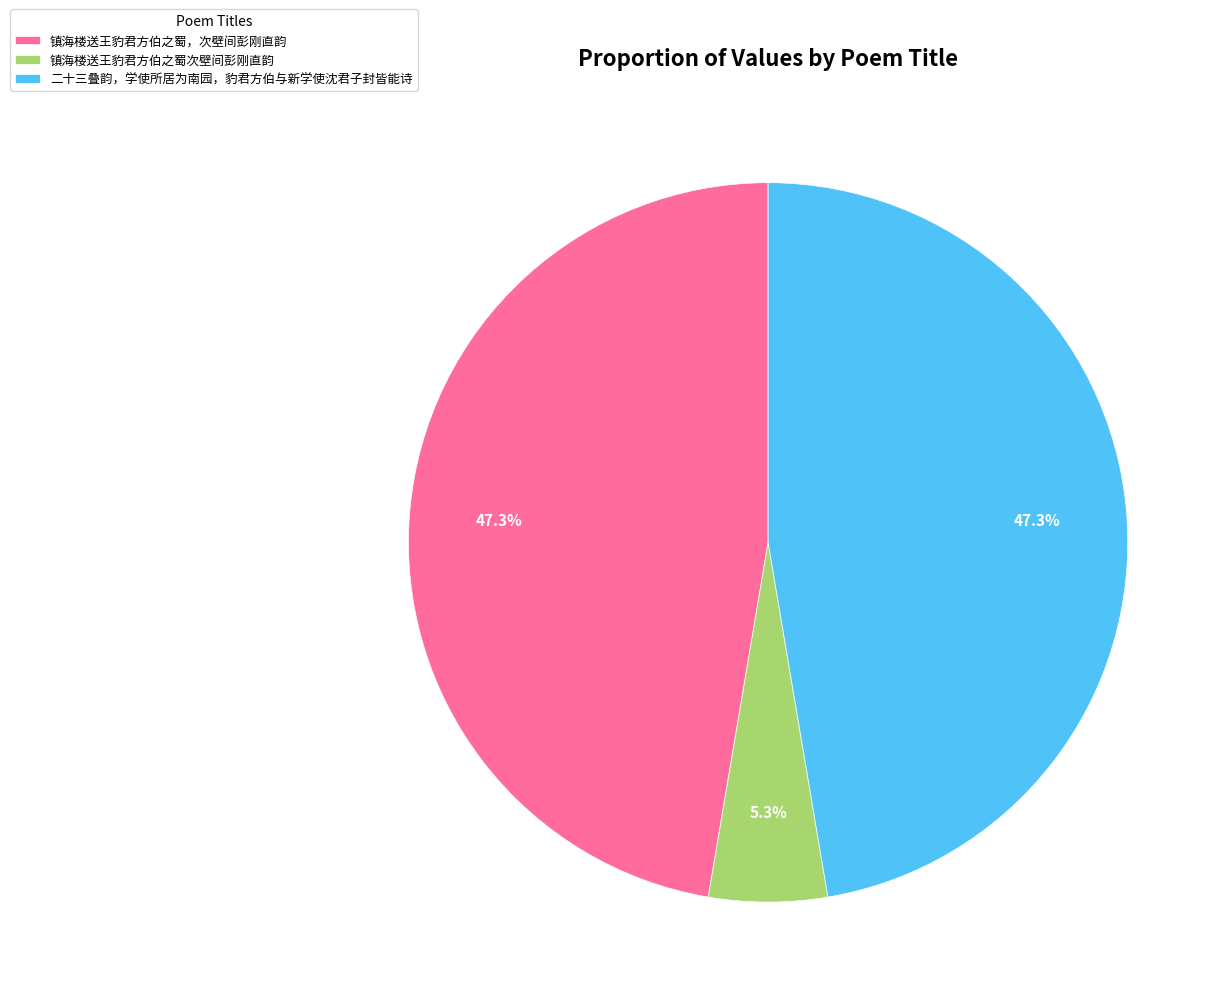

Does 镇海楼送王豹君方伯之蜀次壁间彭刚直韵 account for over 50% of the chart?

No